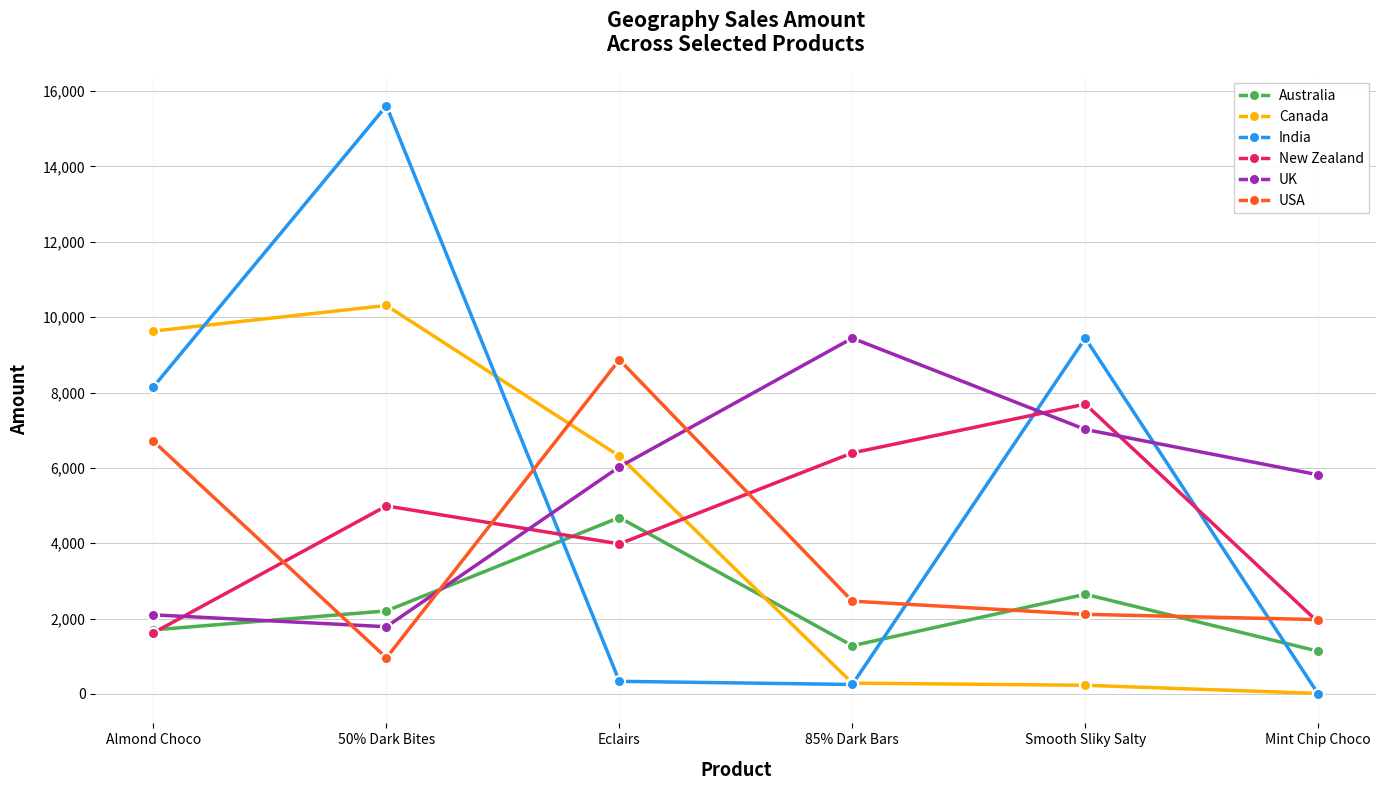

Does the chart display data point markers on the line(s)?

Yes